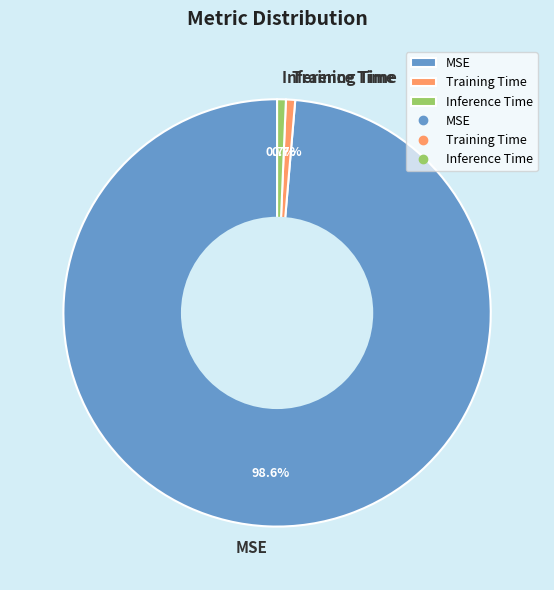

Combined, what portion of the pie is Training Time and Inference Time?

1.4%